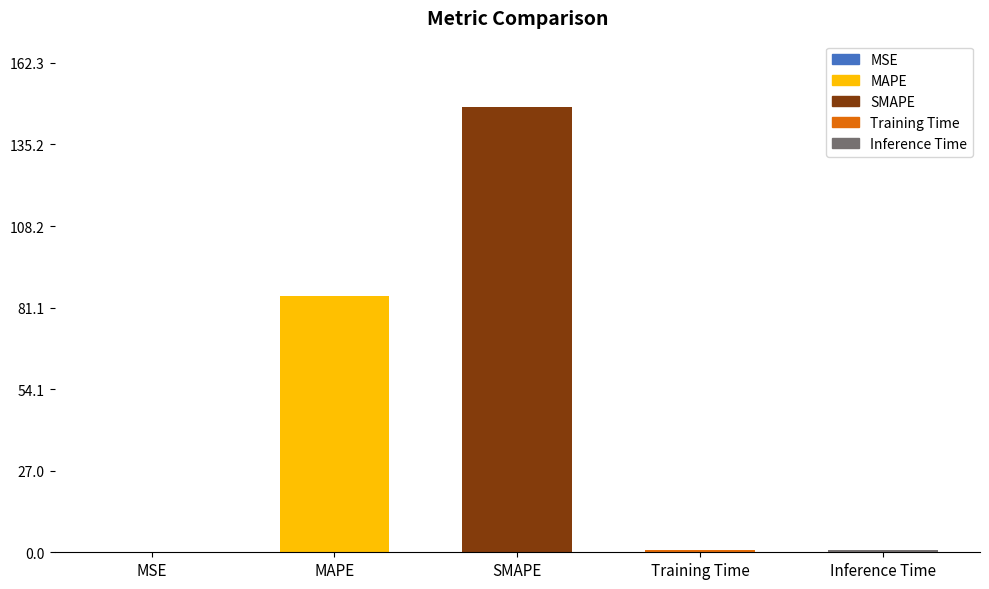

What is the greatest value displayed?

147.5